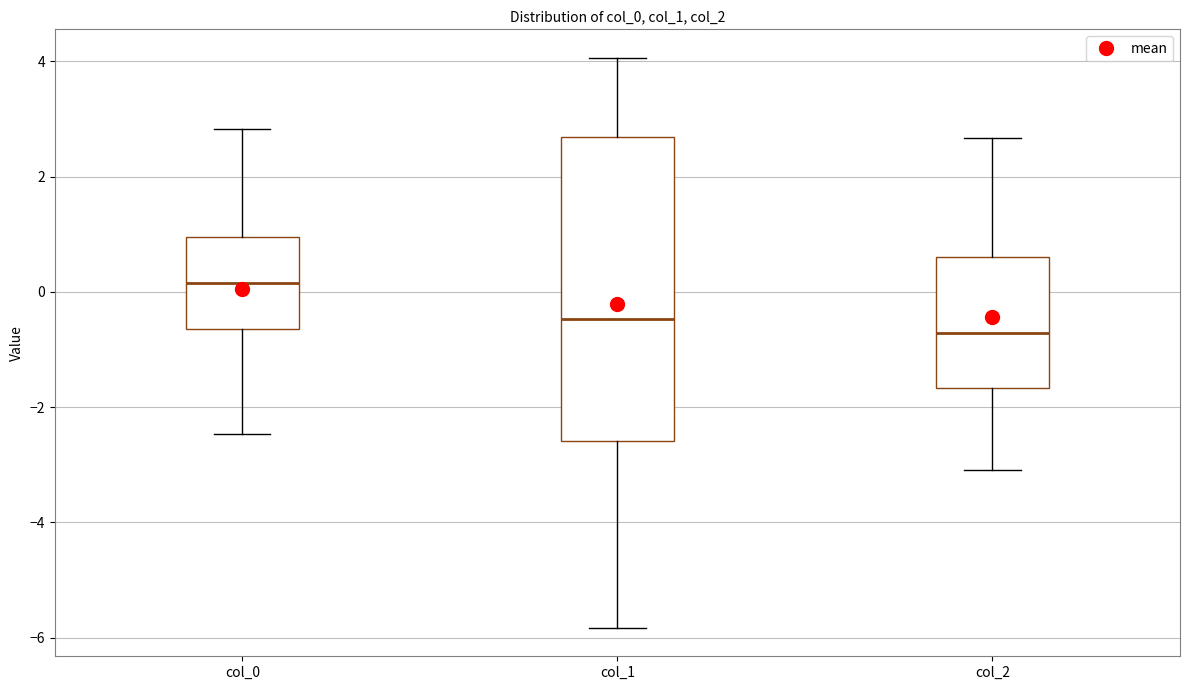

Where is the lower edge of the box for col_1 on the y-axis? The values are not printed on the chart, so give them approximately, as read against the axis.

-2.6